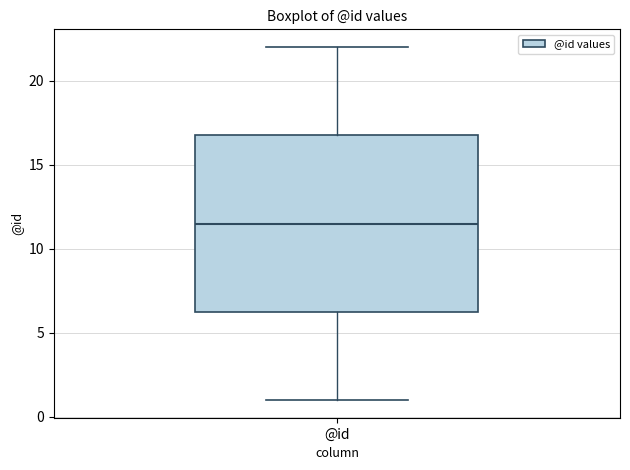

Where is the lower edge of the box for @id on the y-axis? The values are not printed on the chart, so give them approximately, as read against the axis.

6.5